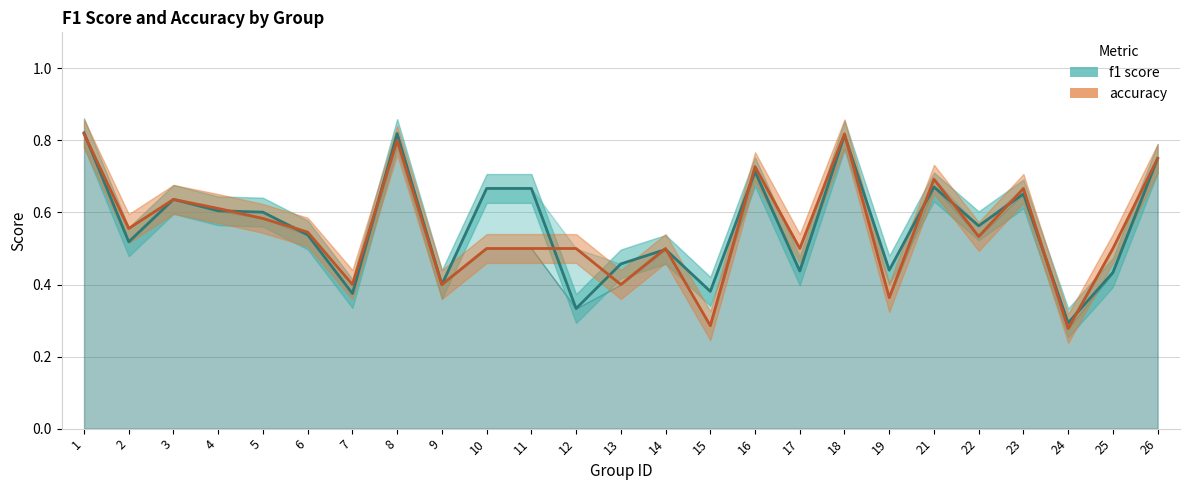

What is the sum of all f1 score values?

14.1